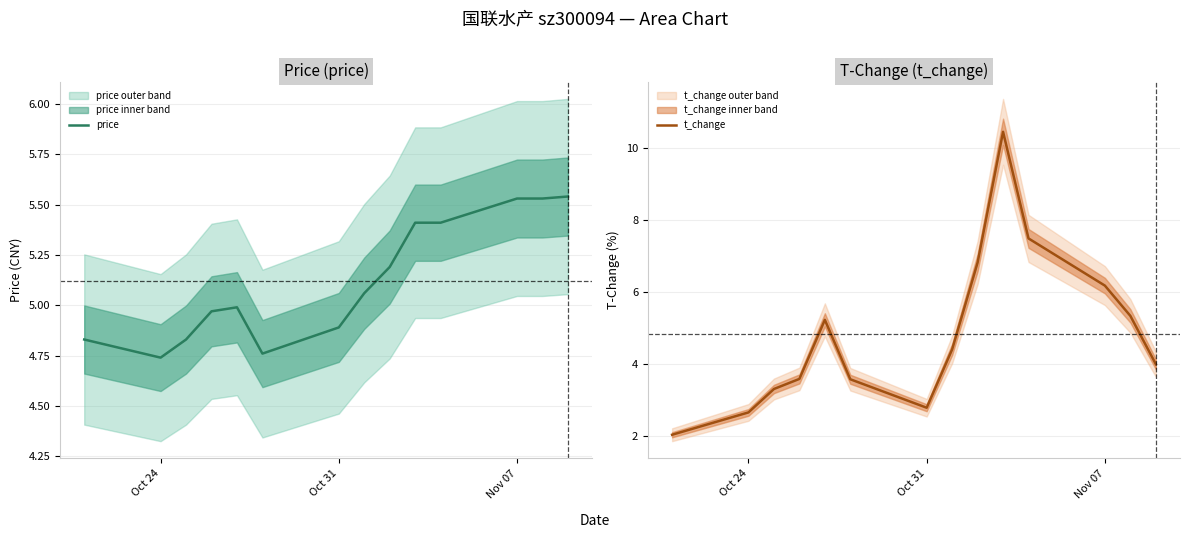

True or false: price has a value of 7.2 at Oct 31.

False